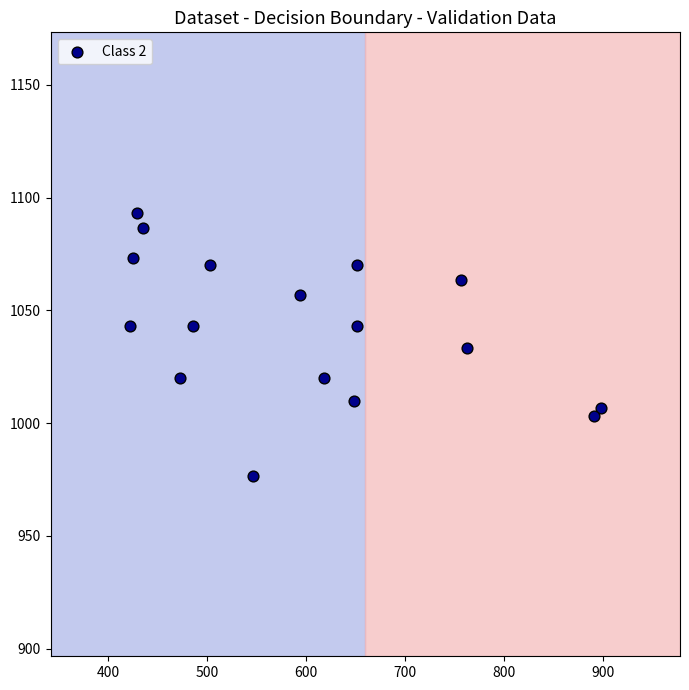

What is the range of X values (max minus min)?

475.9